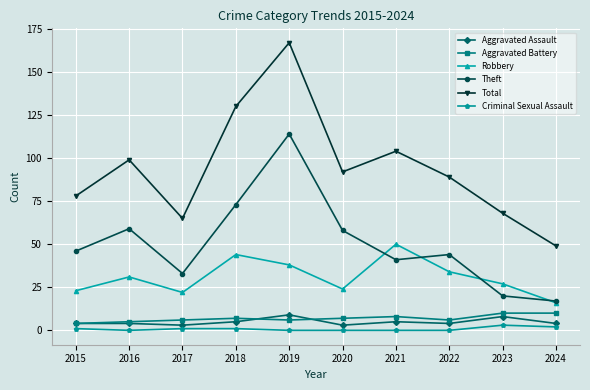

Reading left to right, what are all the values shown in this chart?

Aggravated Assault: 2015=4	2016=4	2017=3	2018=5	2019=9	2020=3	2021=5	2022=4	2023=8	2024=4
Aggravated Battery: 2015=4	2016=5	2017=6	2018=7	2019=6	2020=7	2021=8	2022=6	2023=10	2024=10
Robbery: 2015=23	2016=31	2017=22	2018=44	2019=38	2020=24	2021=50	2022=34	2023=27	2024=16
Theft: 2015=46	2016=59	2017=33	2018=73	2019=114	2020=58	2021=41	2022=44	2023=20	2024=17
Total: 2015=78	2016=99	2017=65	2018=130	2019=167	2020=92	2021=104	2022=89	2023=68	2024=49
Criminal Sexual Assault: 2015=1	2016=0	2017=1	2018=1	2019=0	2020=0	2021=0	2022=0	2023=3	2024=2